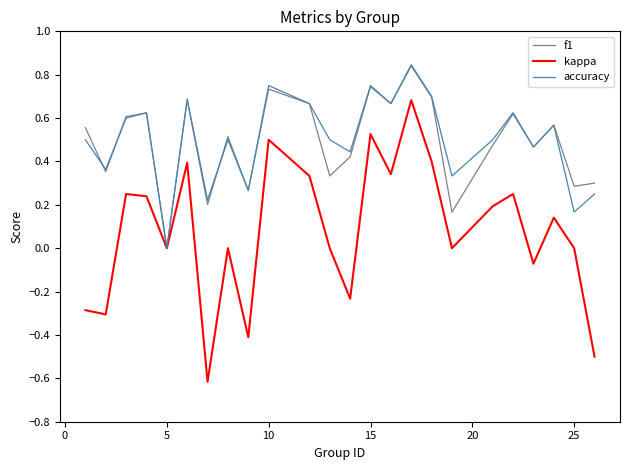

Count the number of data series in this chart.

3